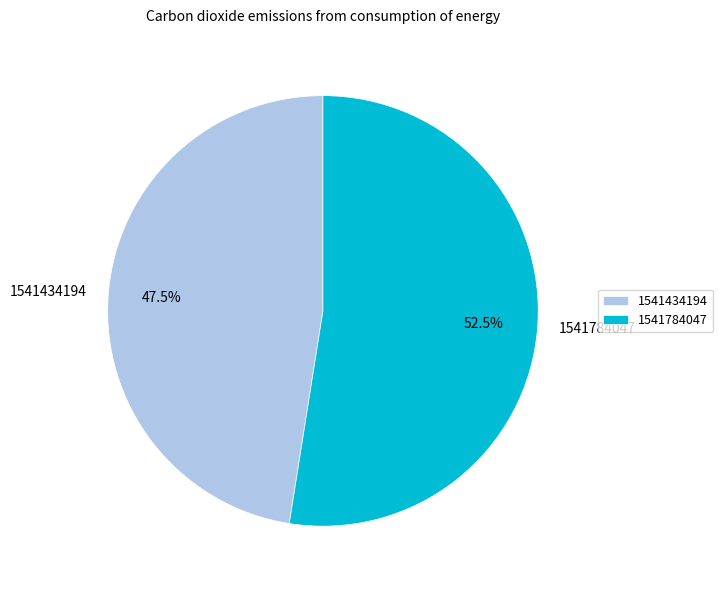

What is the ratio of the value at 1541784047 to the value at 1541434194?

1.1